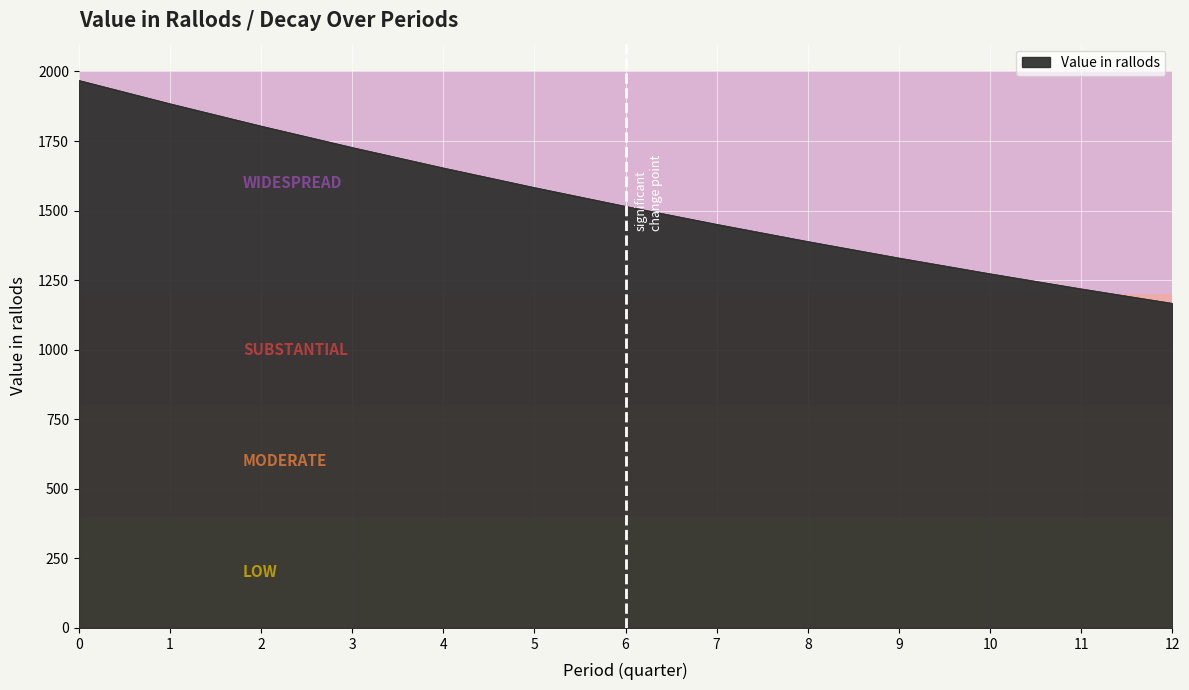

Rank the categories by value from lowest to highest.

12, 11, 10, 9, 8, 7, 6, 5, 4, 3, 2, 1, 0